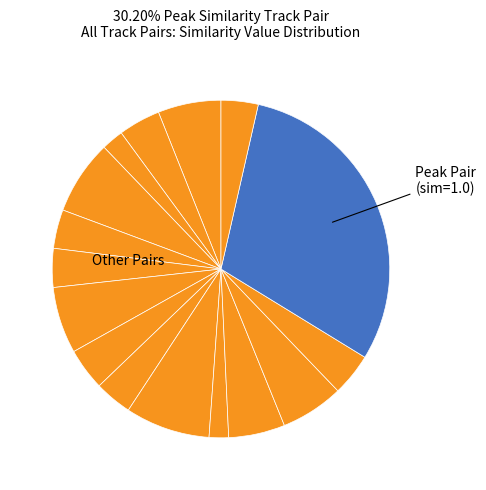

How many segments does this pie chart have?

16